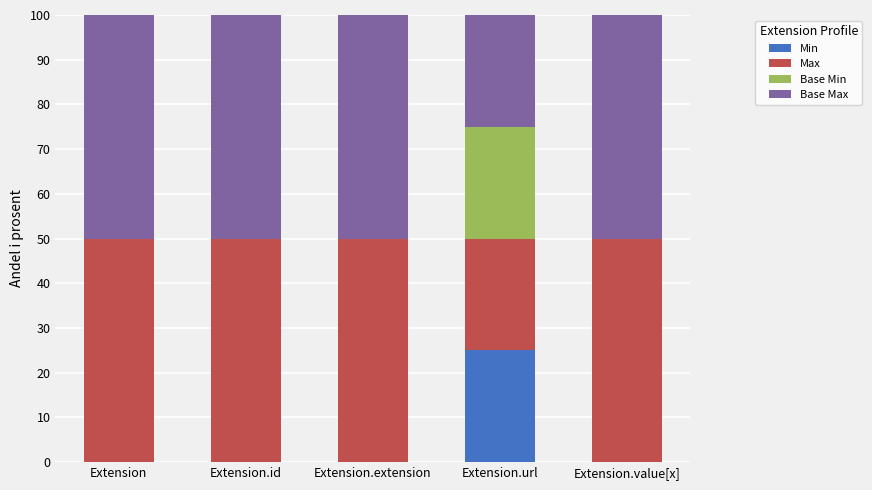

What is the maximum value for Min?

25